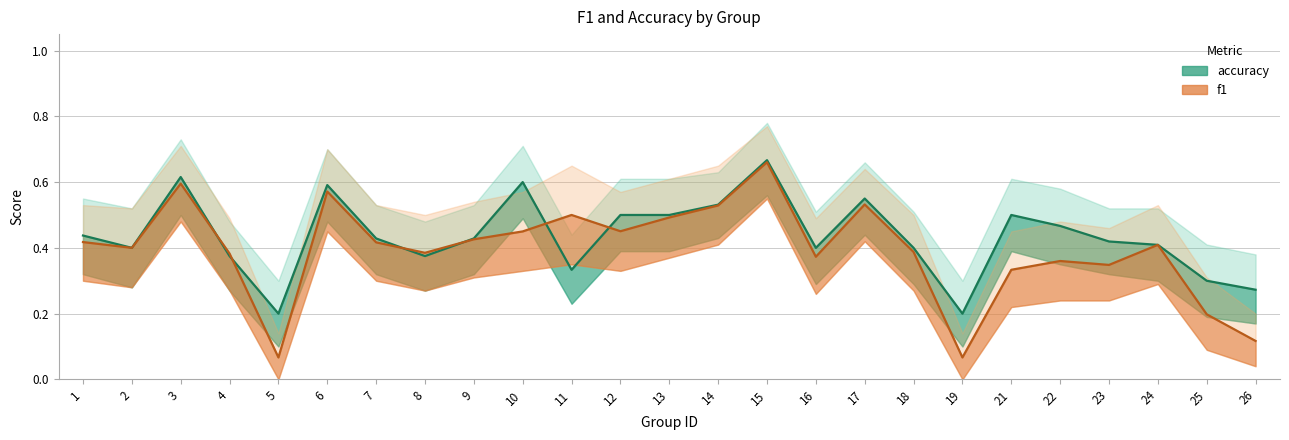

Where is f1 nearest to the value 0?

5